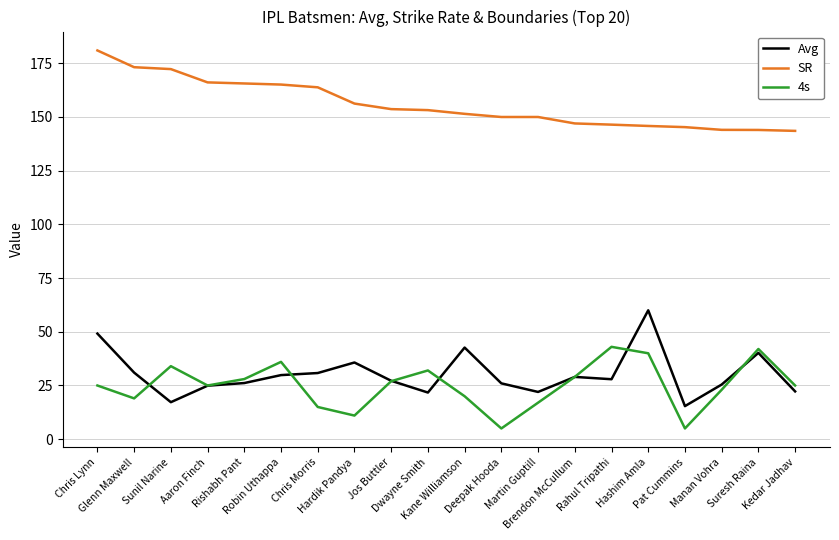

Which series has the largest total across all categories?

SR